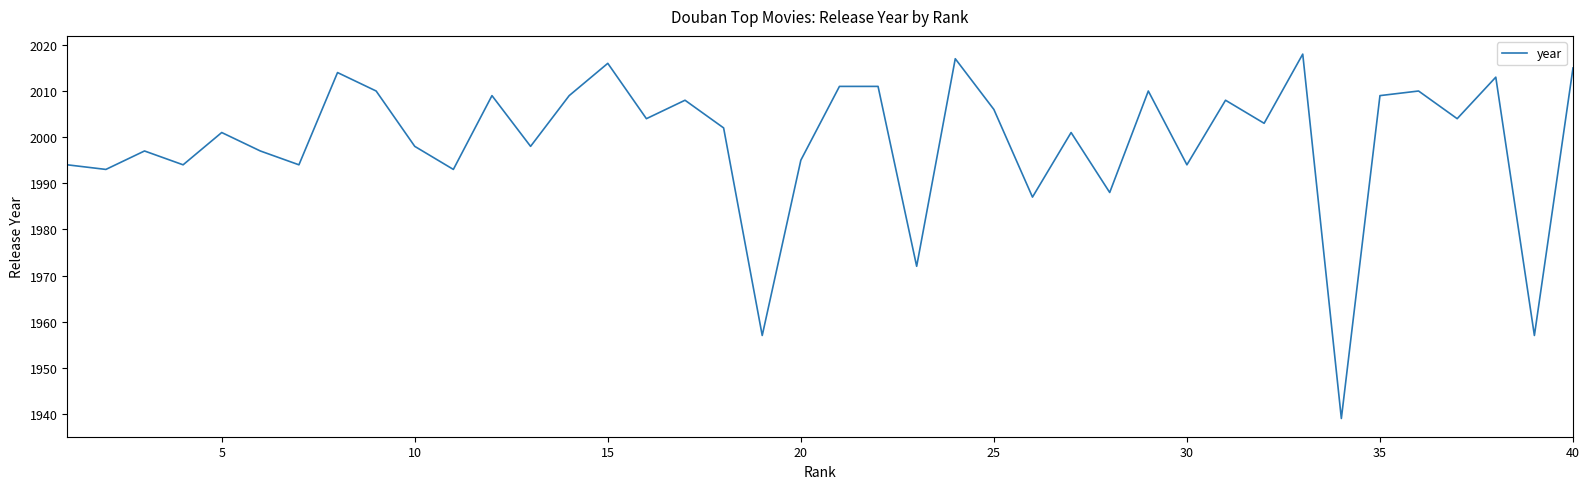

What is the difference between the maximum and minimum values?

79